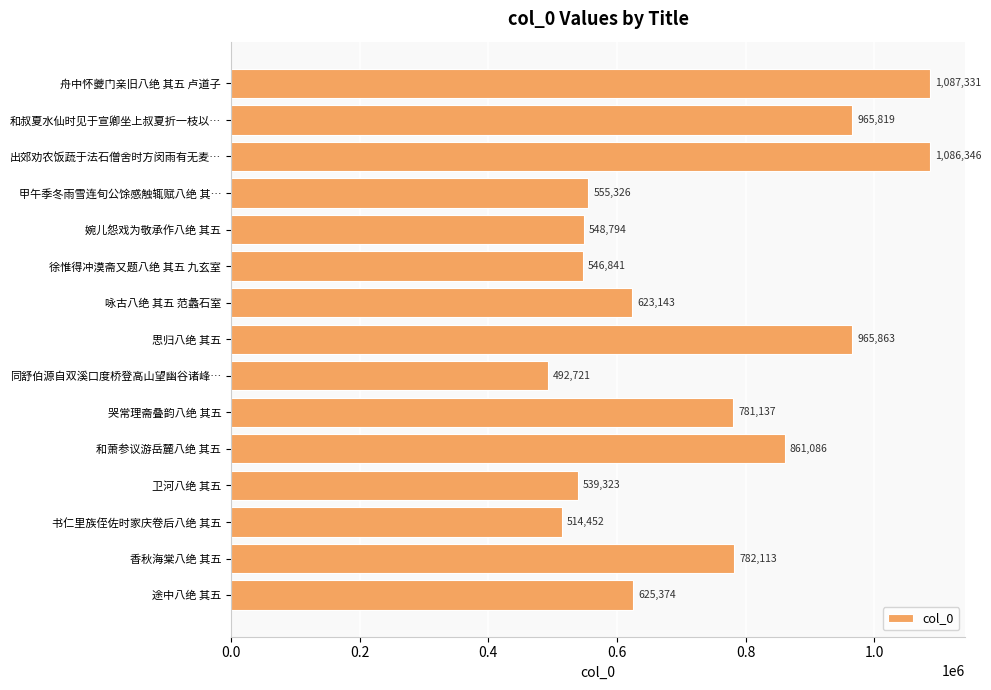

What is the difference between the values at 哭常理斋叠韵八绝 其五 and 同舒伯源自双溪口度桥登高山望幽谷诸峰…?

288416